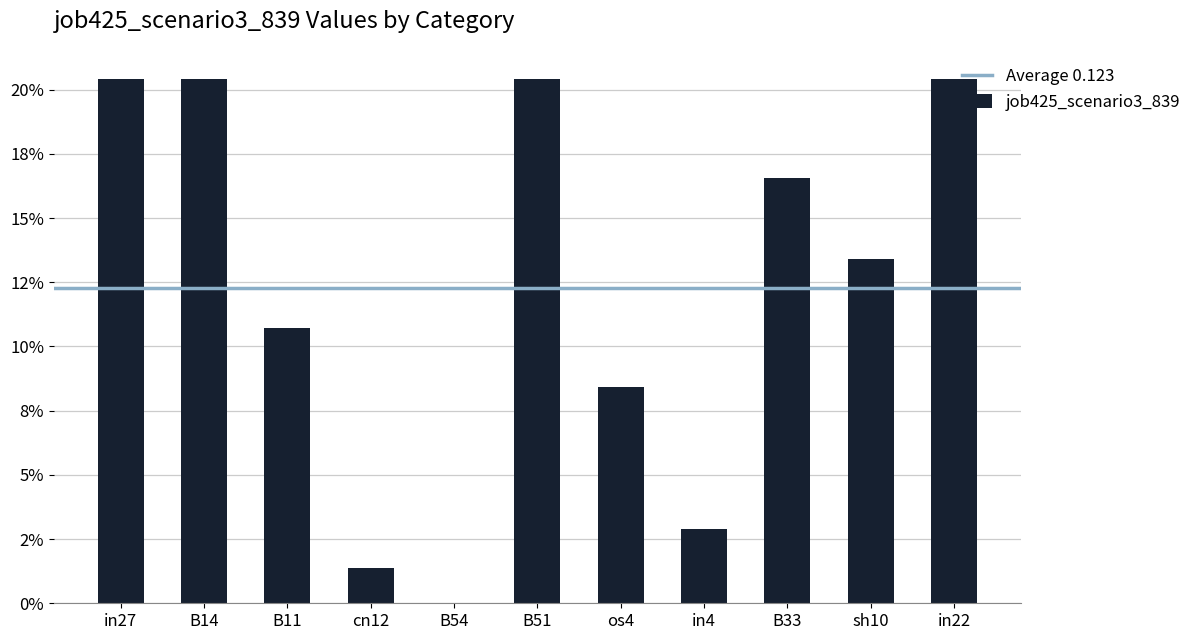

What is the difference between the maximum and minimum values?

0.2